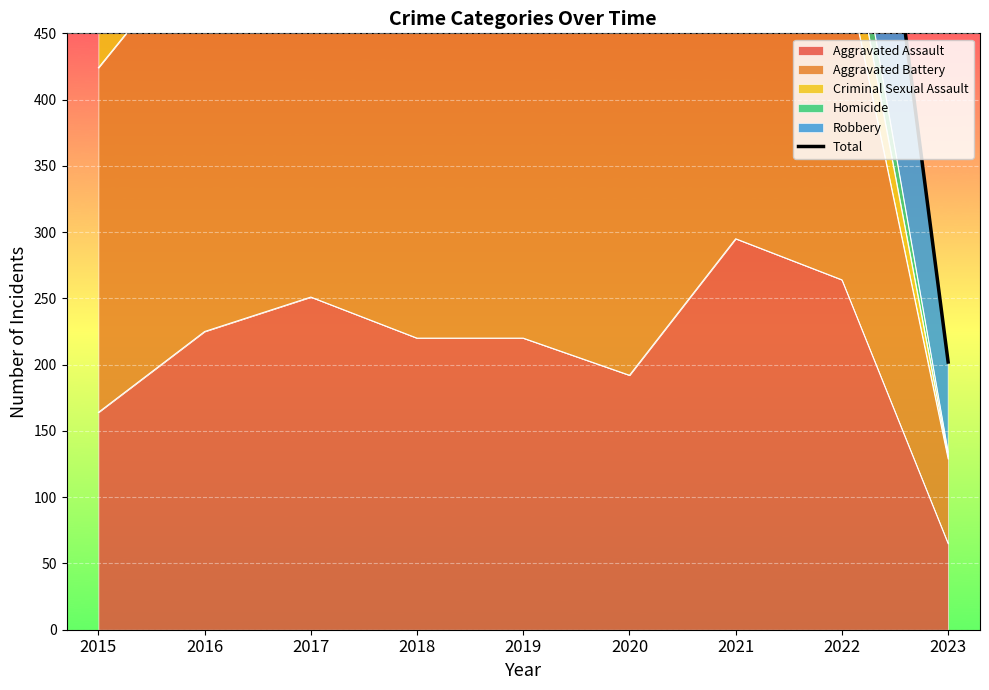

Reading right to left, list all the values displayed in this chart.

202	818	811	708	826	898	978	983	852